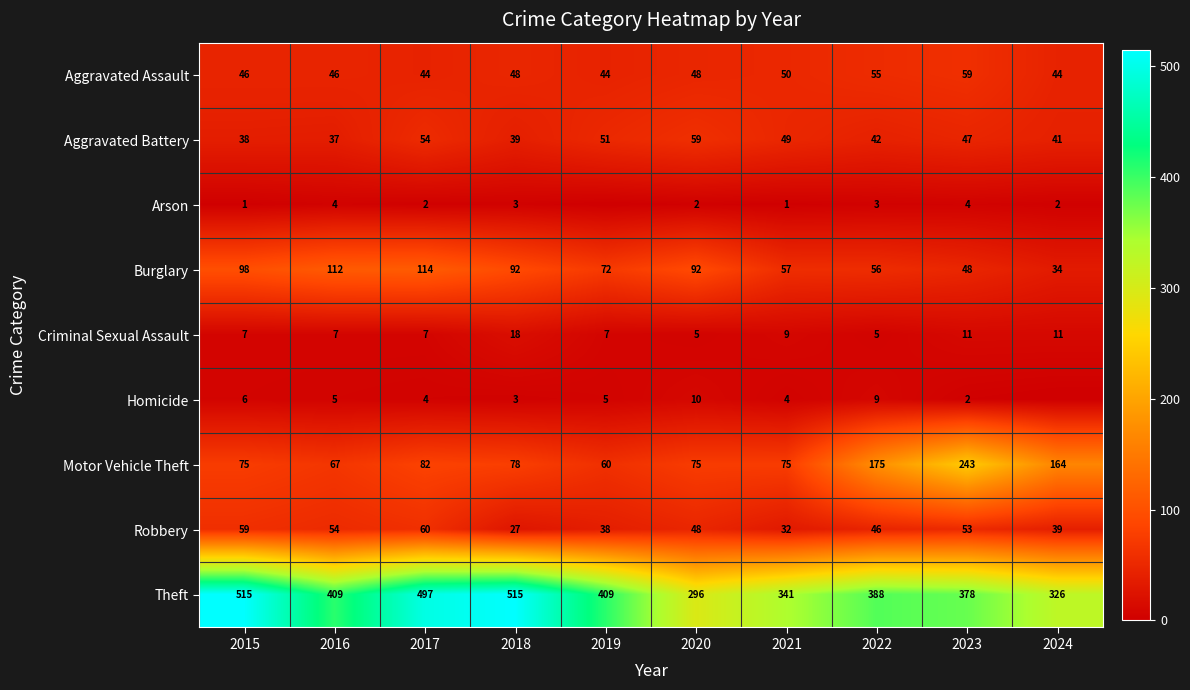

The value of Motor Vehicle Theft at 2015 is 112. True or false?

False